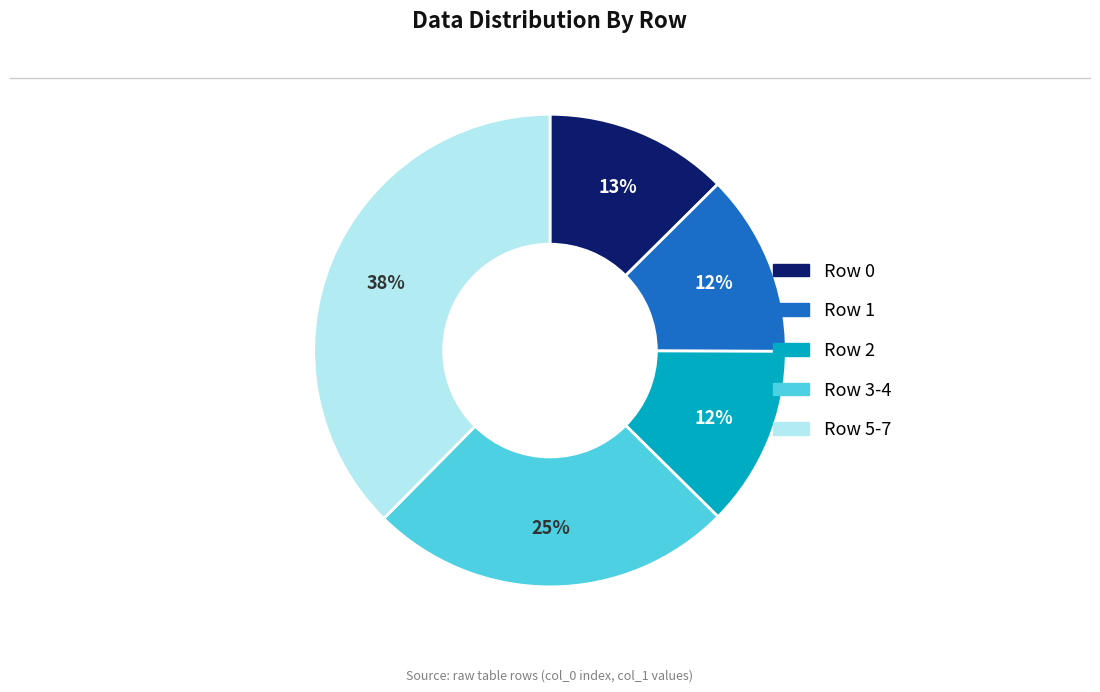

The Row 1 slice represents 12% of the pie. True or false?

True